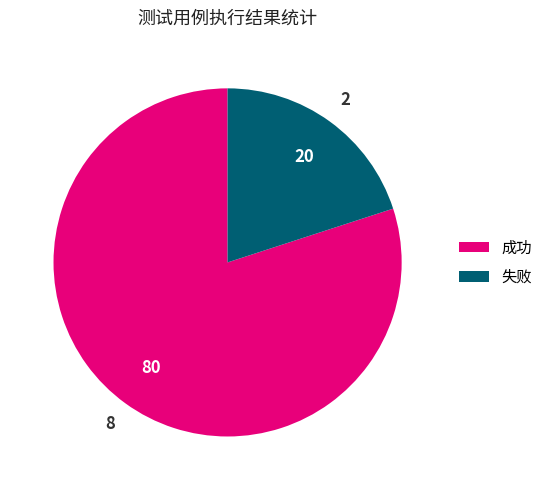

Is there a majority slice in this chart?

Yes